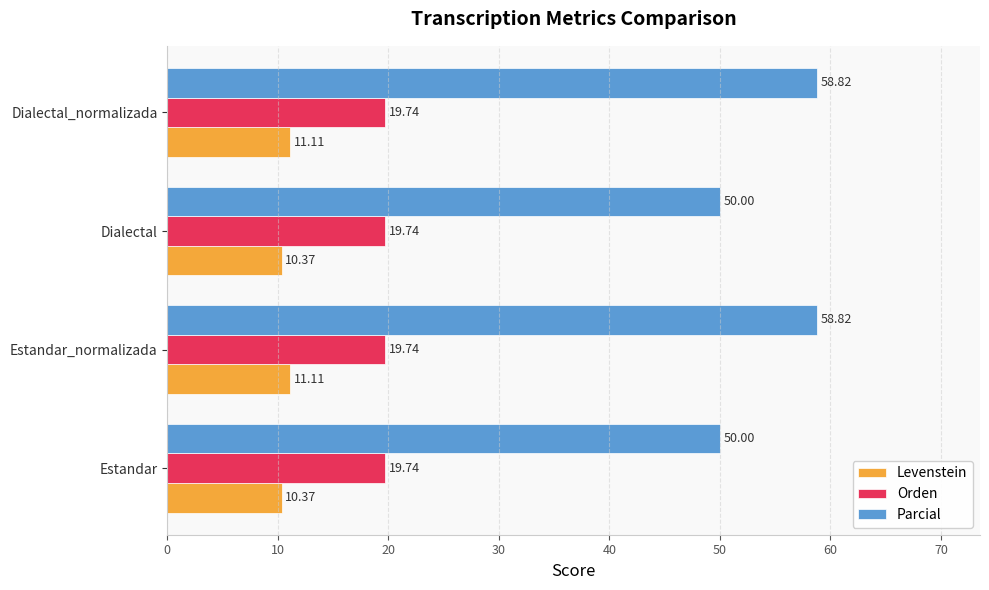

List the series in order of their peak value, highest first.

Parcial, Orden, Levenstein